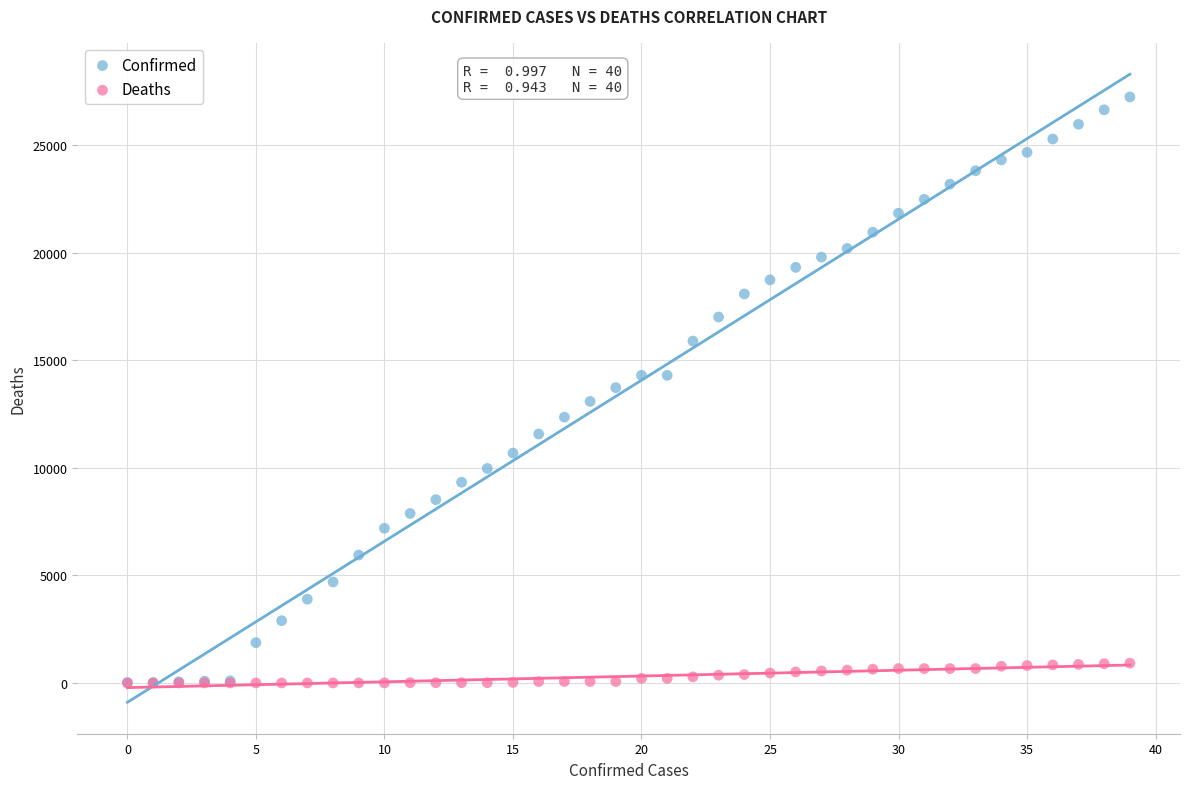

What are all the series names shown in the legend?

Confirmed, Deaths